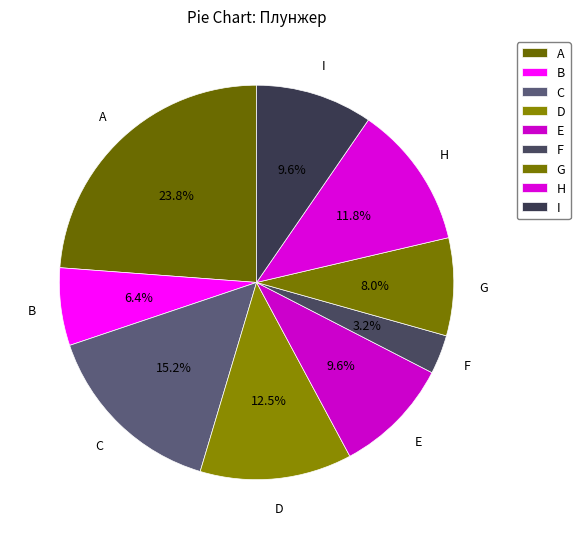

Count the number of slices in the pie.

9